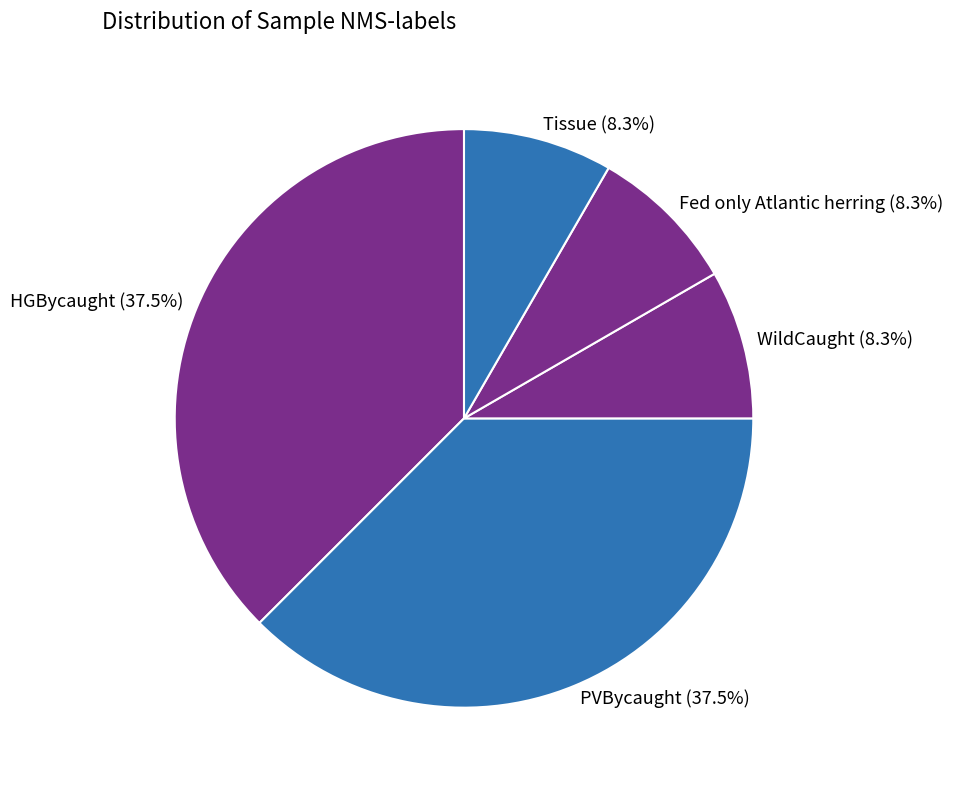

Count the number of slices in the pie.

5